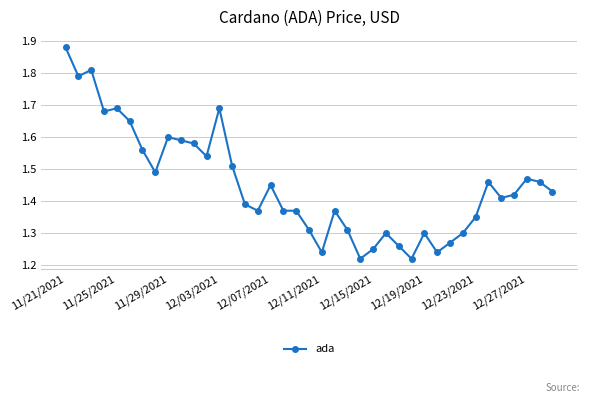

True or false: the data has more than 2 interior local peaks.

True